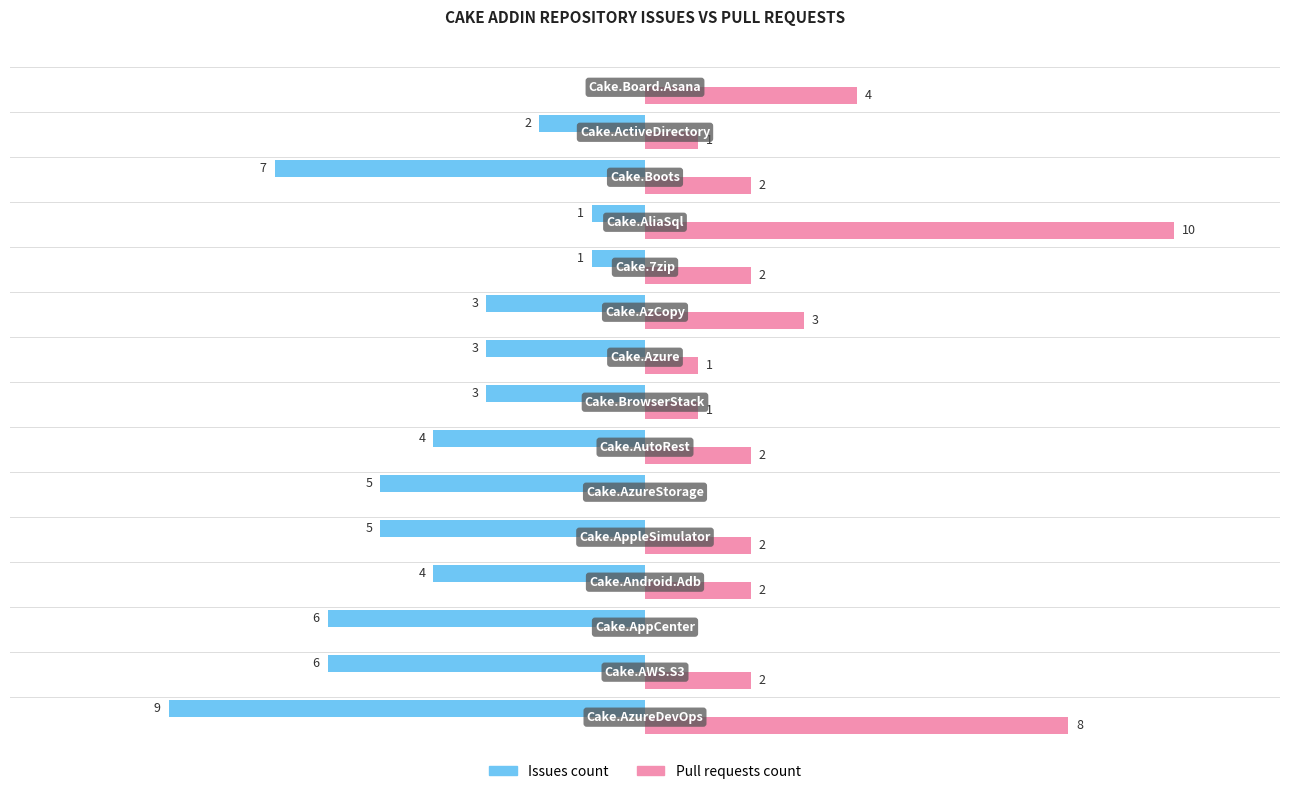

Which series has the largest total across all categories?

Pull requests count